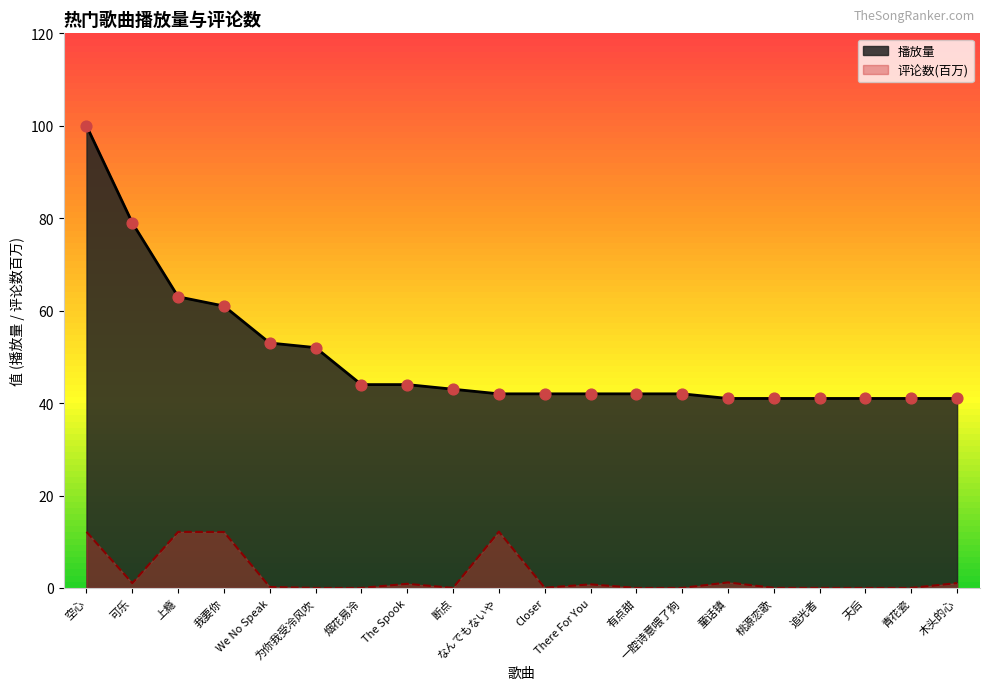

Which series reaches the maximum Y coordinate?

播放量